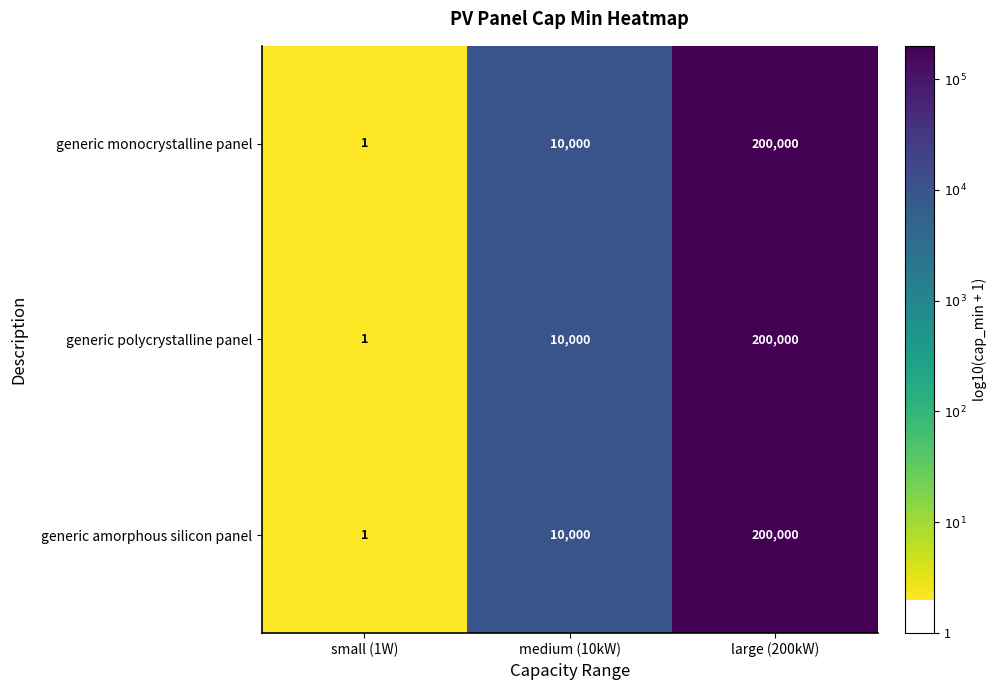

What is the sum of all generic polycrystalline panel values?

210001